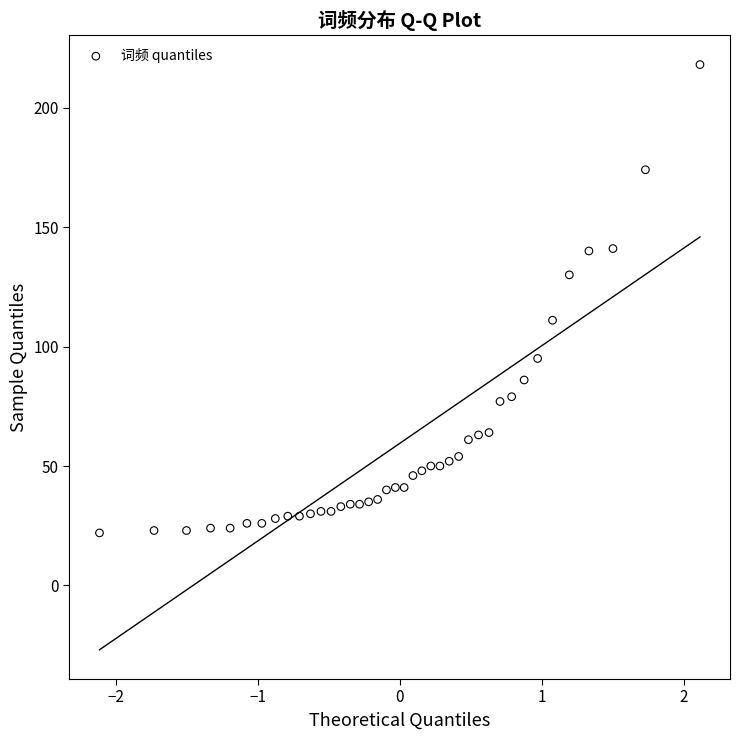

What is the range of Y values (max minus min)?

196